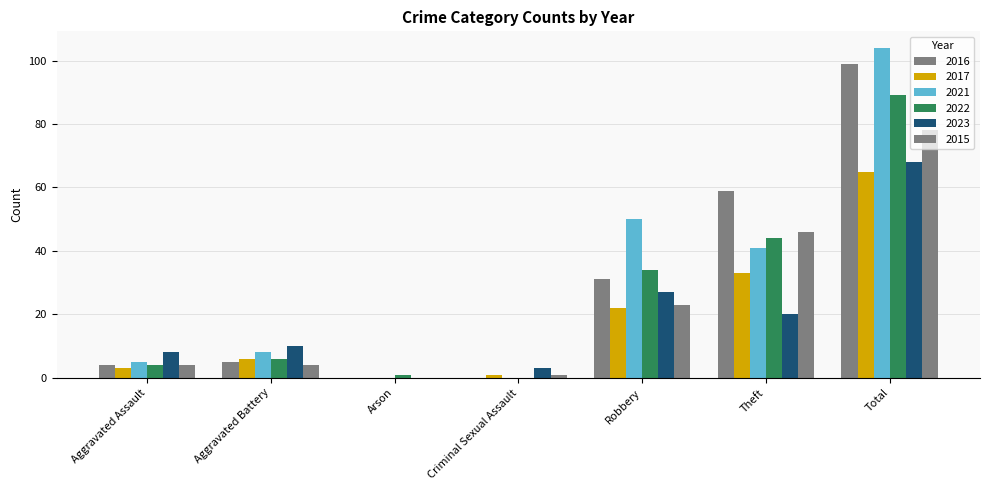

How many groups of bars are there?

7